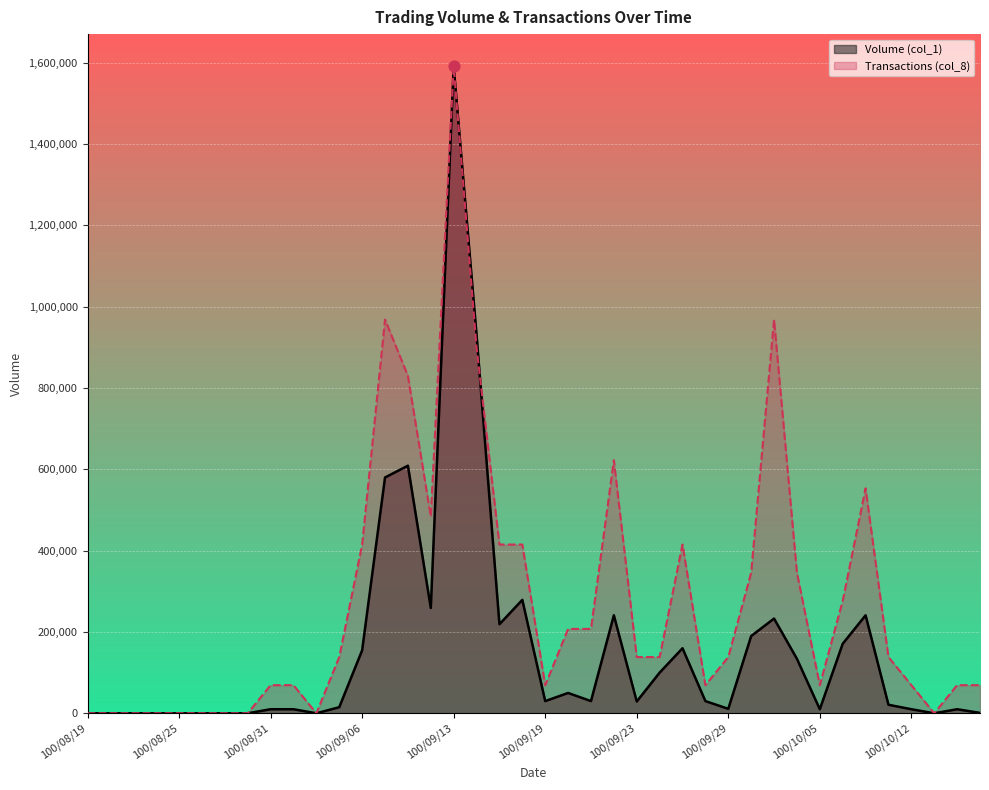

What are all the series names shown in the legend?

Volume (col_1), Transactions (col_8)